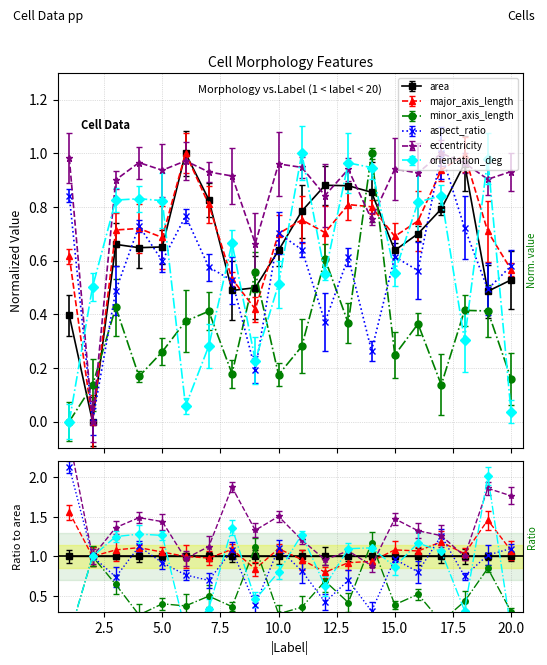

True or false: orientation_deg and area intersect in this chart.

True